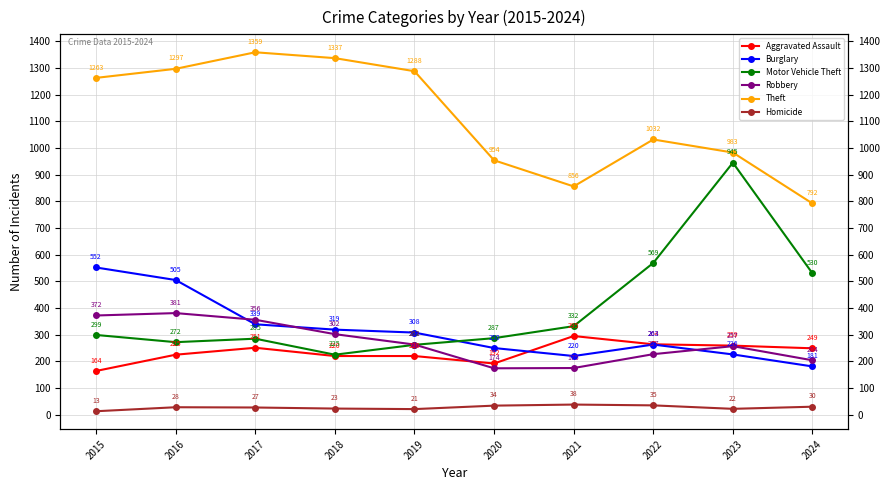

Read the Homicide value at 2016.

28